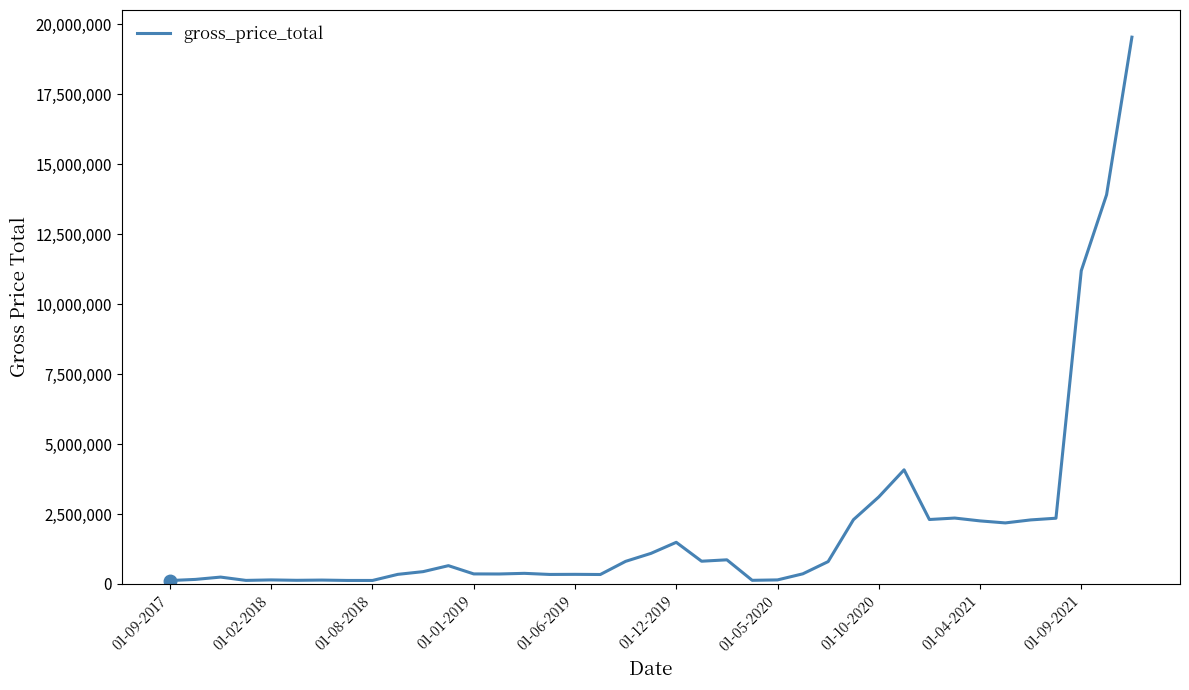

What is the greatest value displayed?

19537146.6